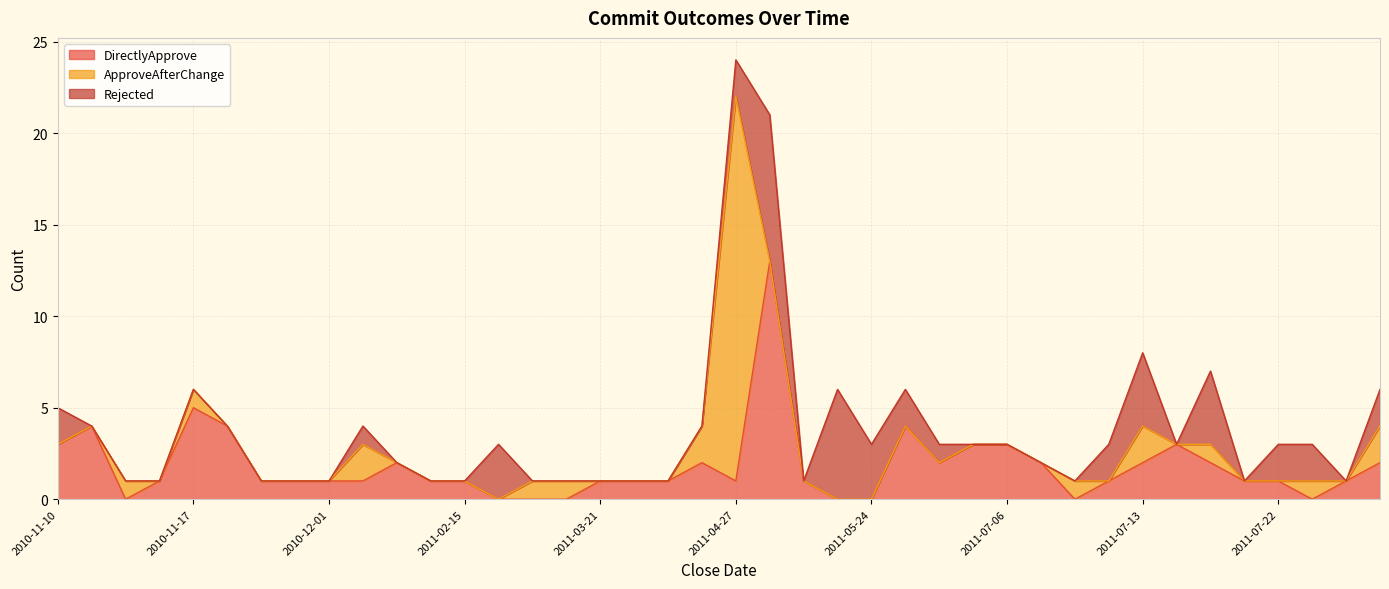

At which category is the sum across all series the highest?

2011-04-27